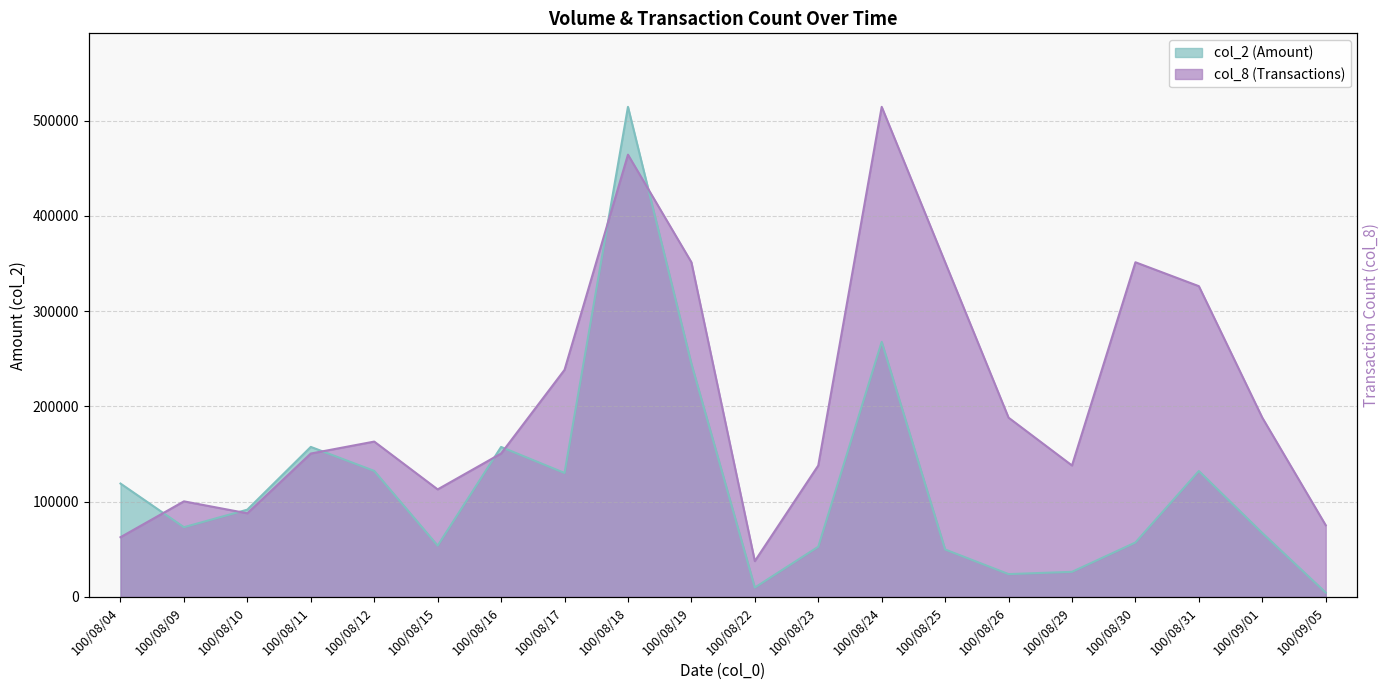

What position from the left is 100/09/01?

19